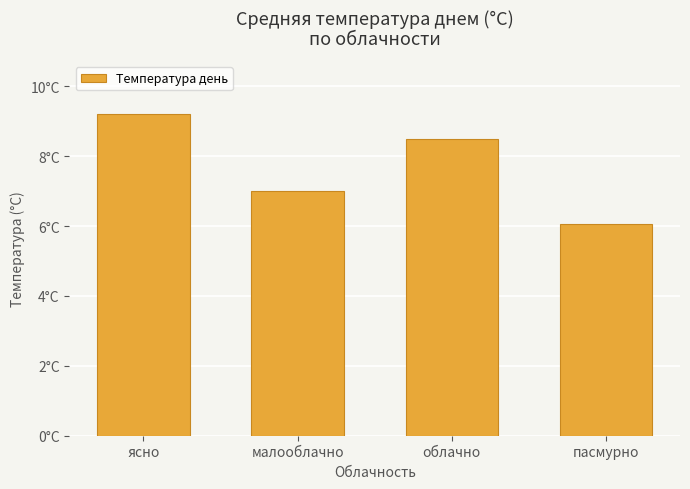

What is the difference between the maximum and minimum values?

3.2